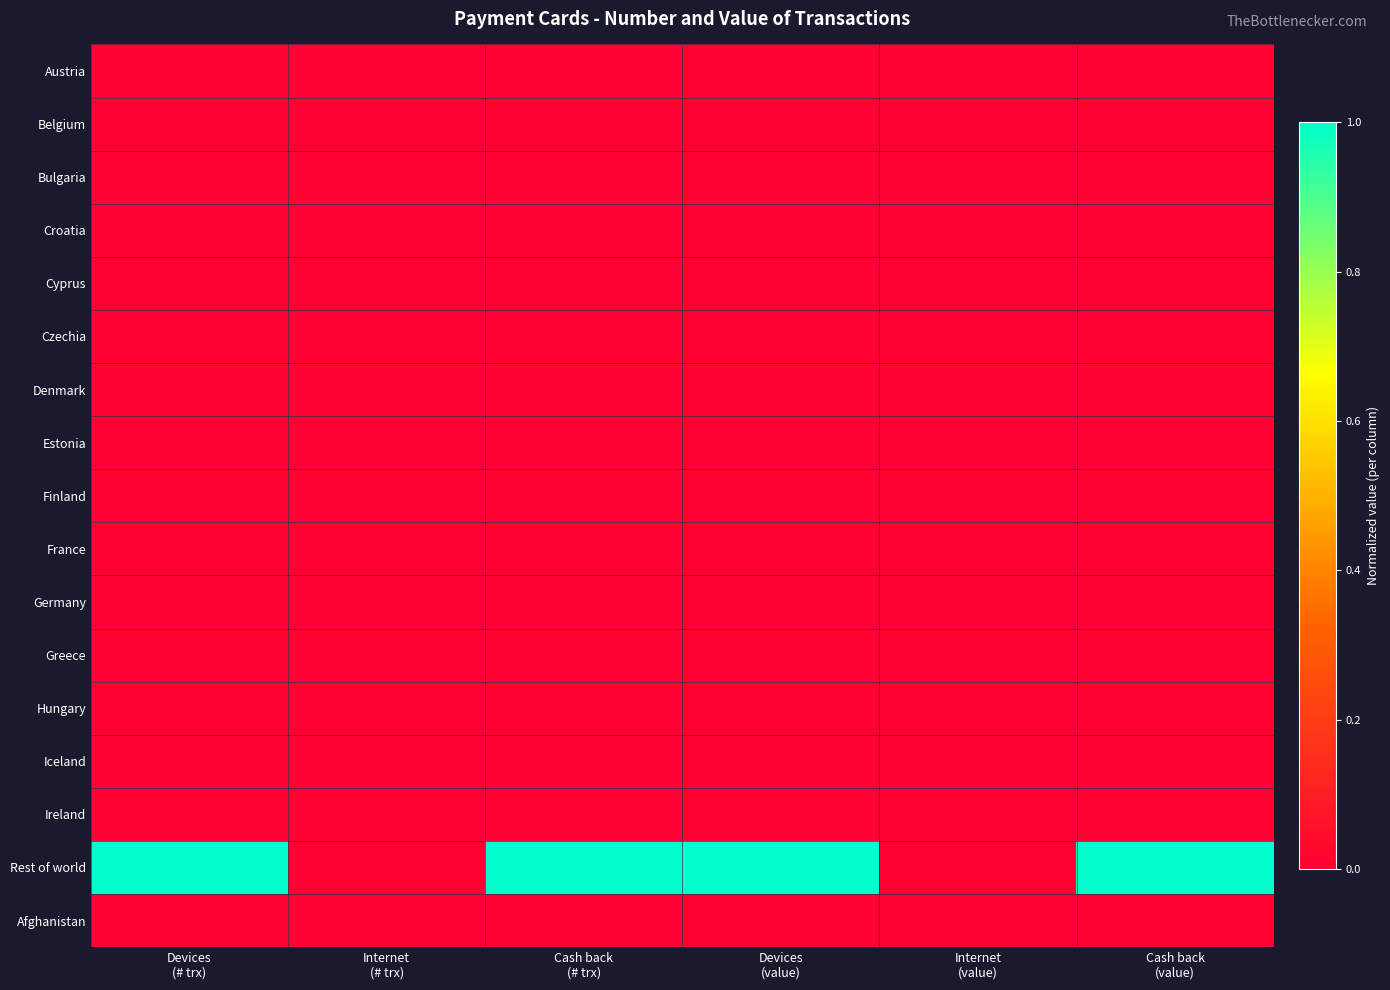

What is the spread (max minus min) of values at Devices
(# trx)?

1